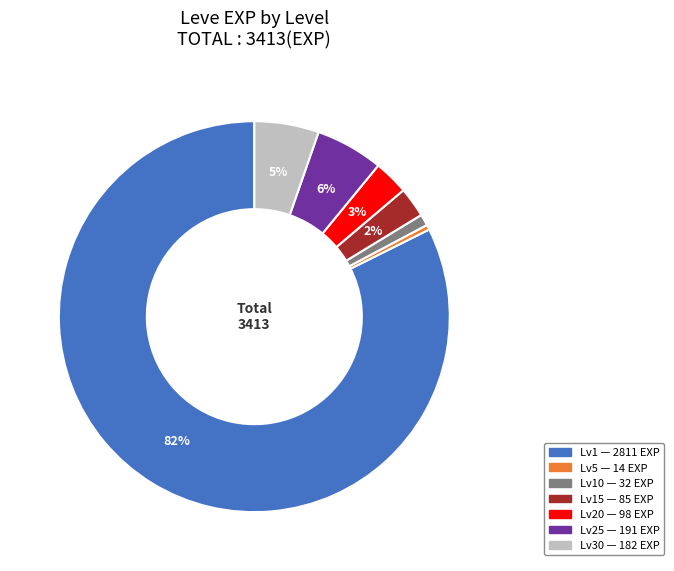

To the nearest percent, what is the average slice percentage?

14%